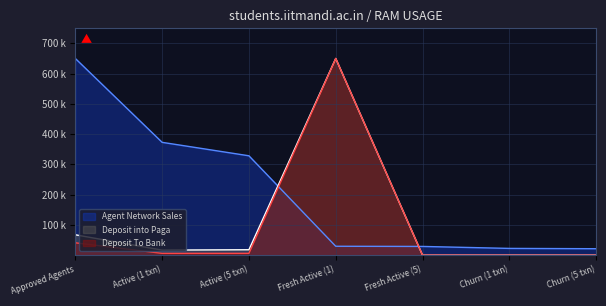

Where is Agent Network Sales nearest to the value 335?

Active (5 txn)